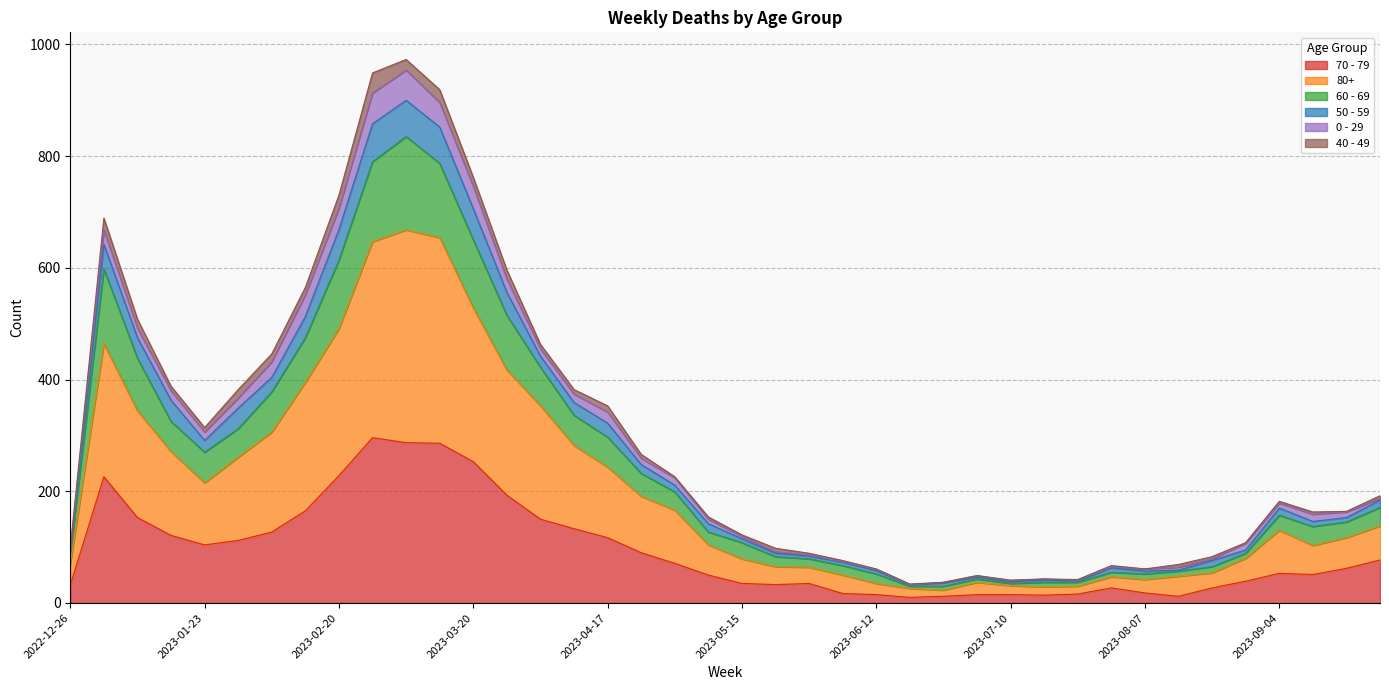

Does the chart have visible grid lines?

Yes